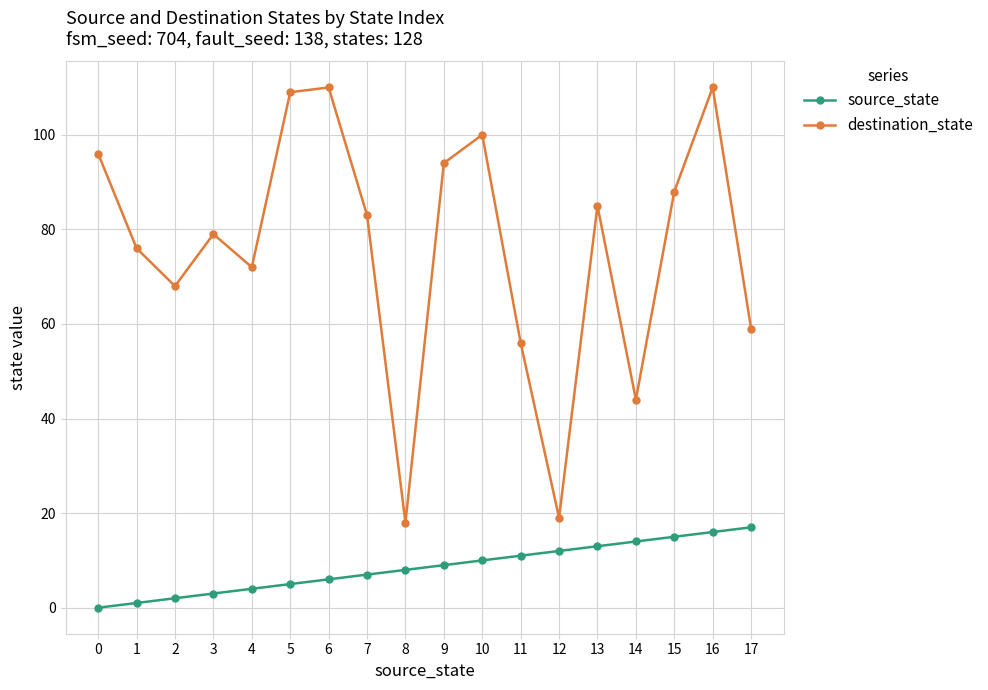

How many data points in source_state are less than 9?

9